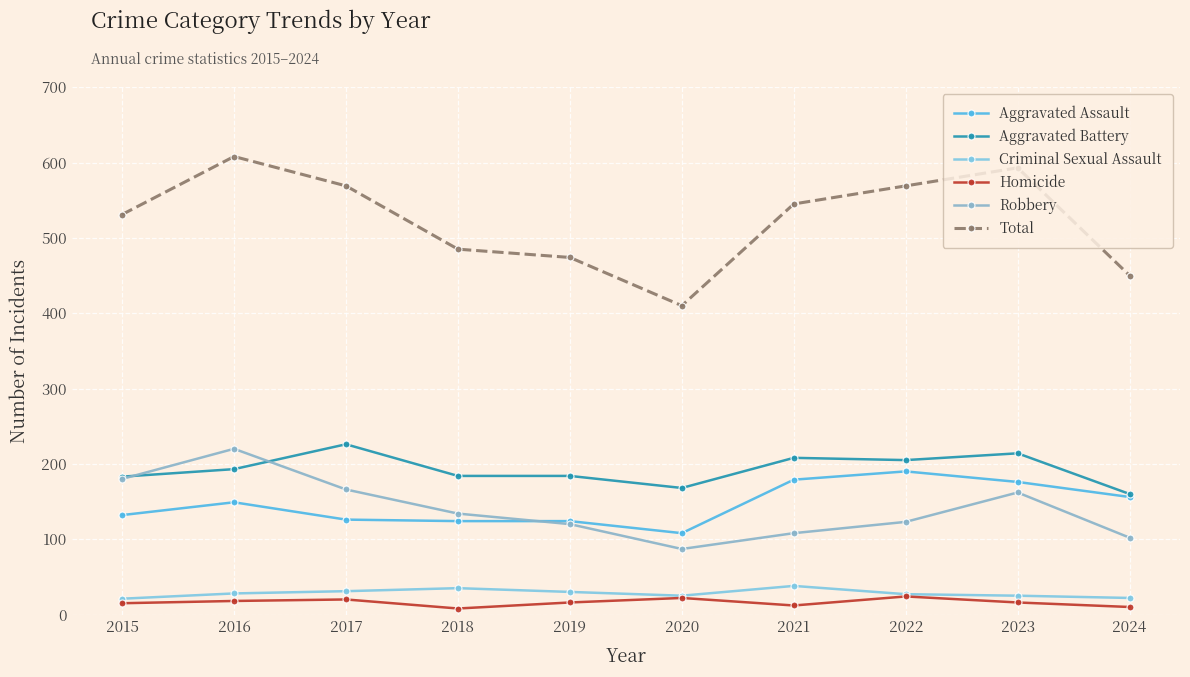

True or false: Total and Criminal Sexual Assault intersect in this chart.

False